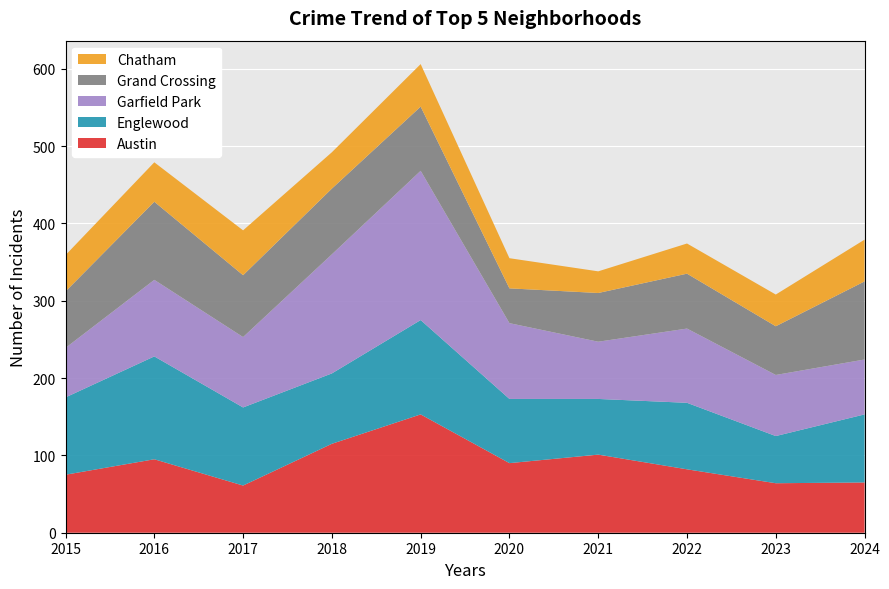

Where does the Austin series first go above 90?

2016